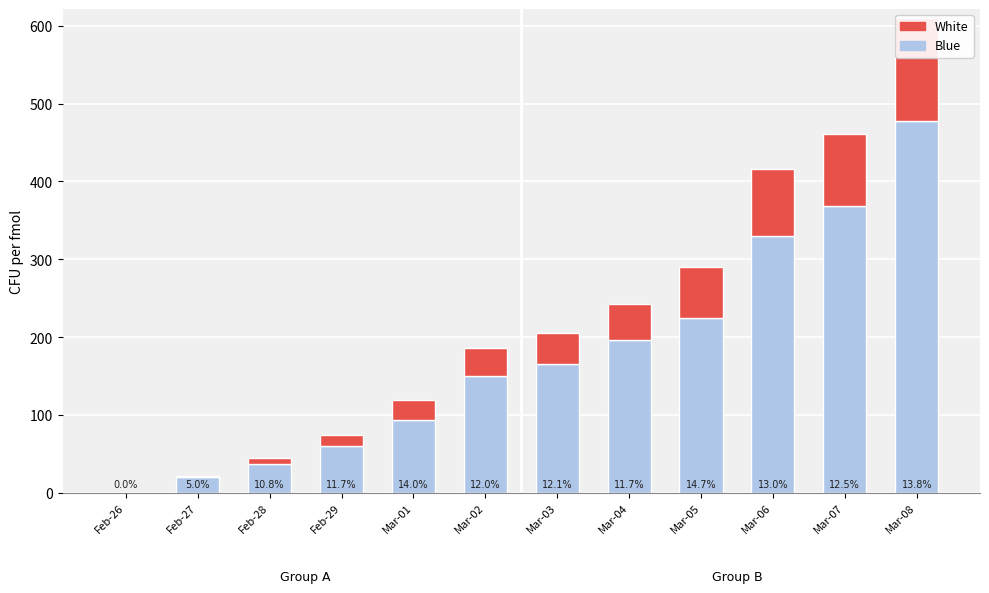

Is it true that White equals 2 at Feb-27?

True